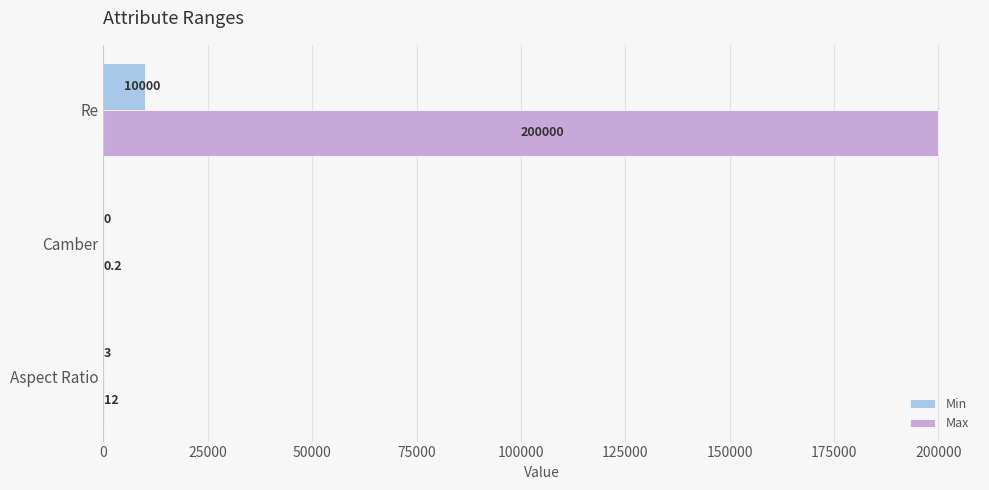

What are all the series names shown in the legend?

Min, Max